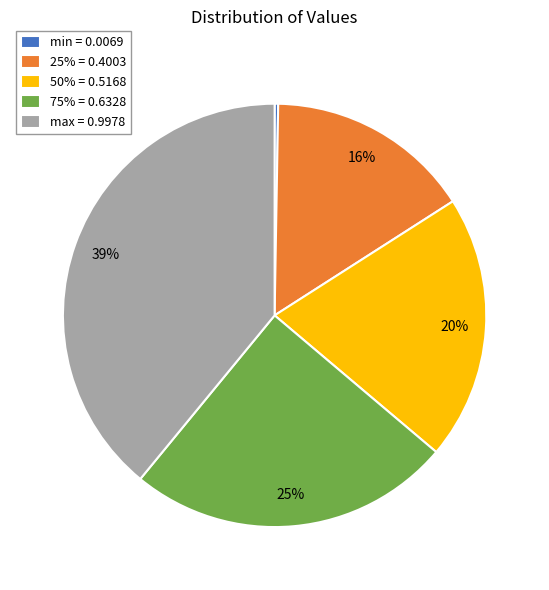

To the nearest percent, what portion does 25% represent?

16%